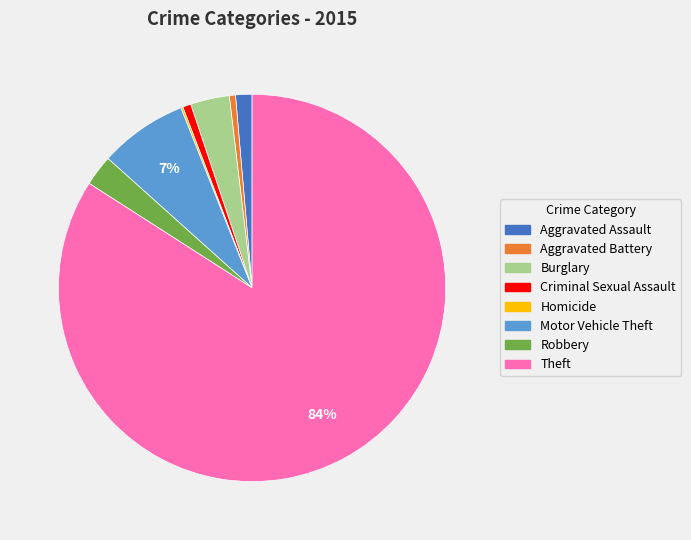

Is the sum of Aggravated Battery and Criminal Sexual Assault greater than half?

No